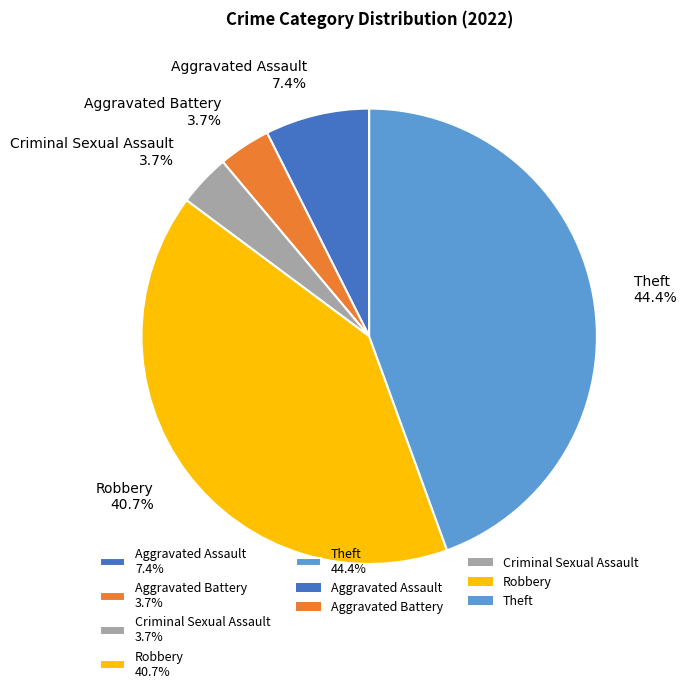

Is there any slice that represents more than half of the pie?

No